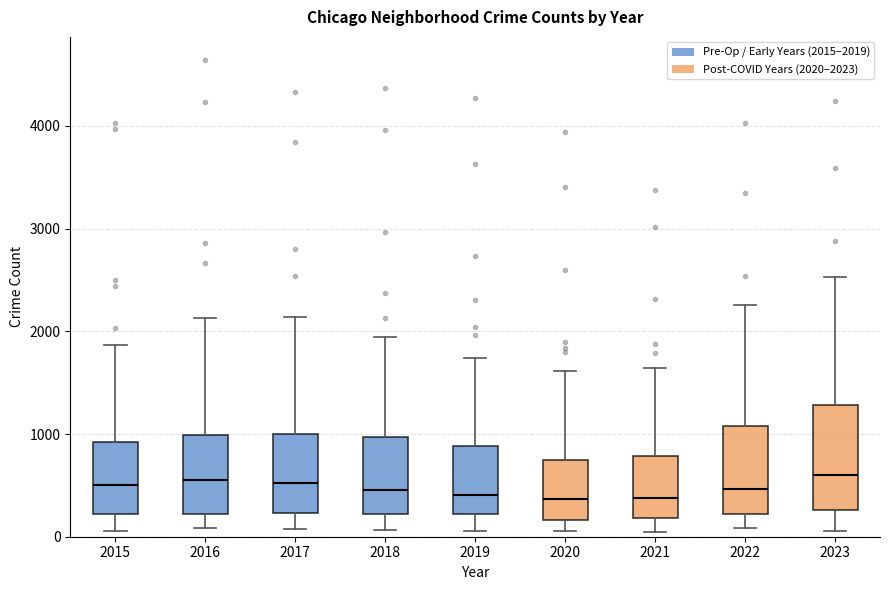

Where is the upper edge of the box at x = 2020 on the y-axis? The values are not printed on the chart, so give them approximately, as read against the axis.

700